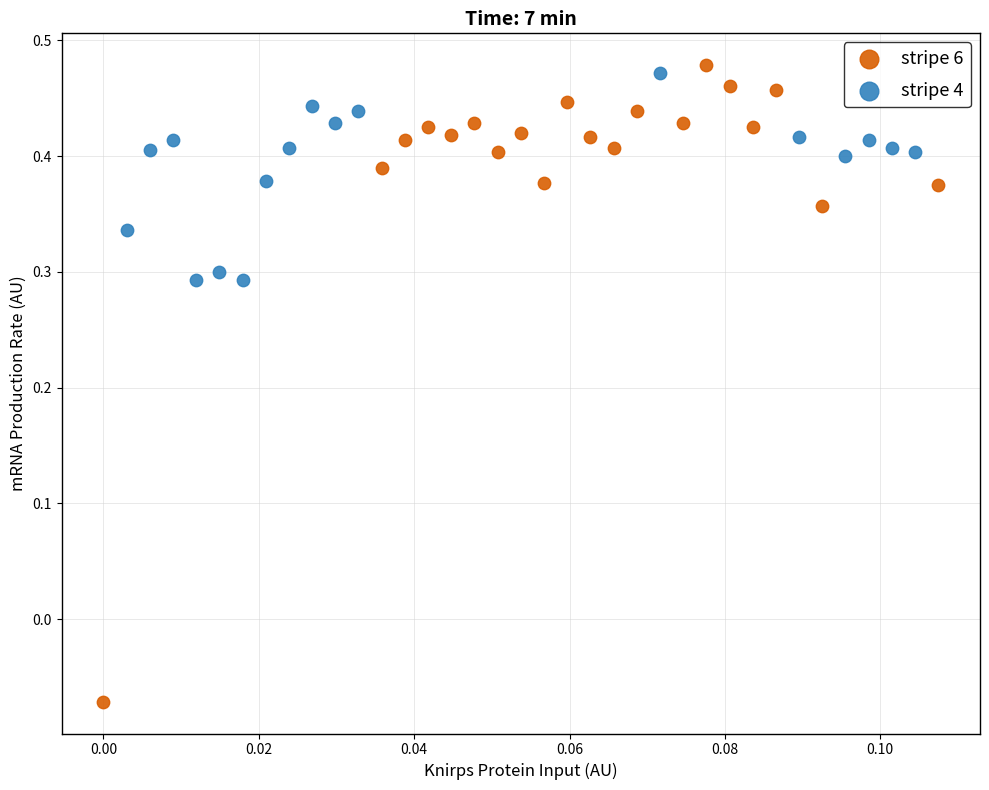

Which series has the widest spread of Y values?

stripe 6